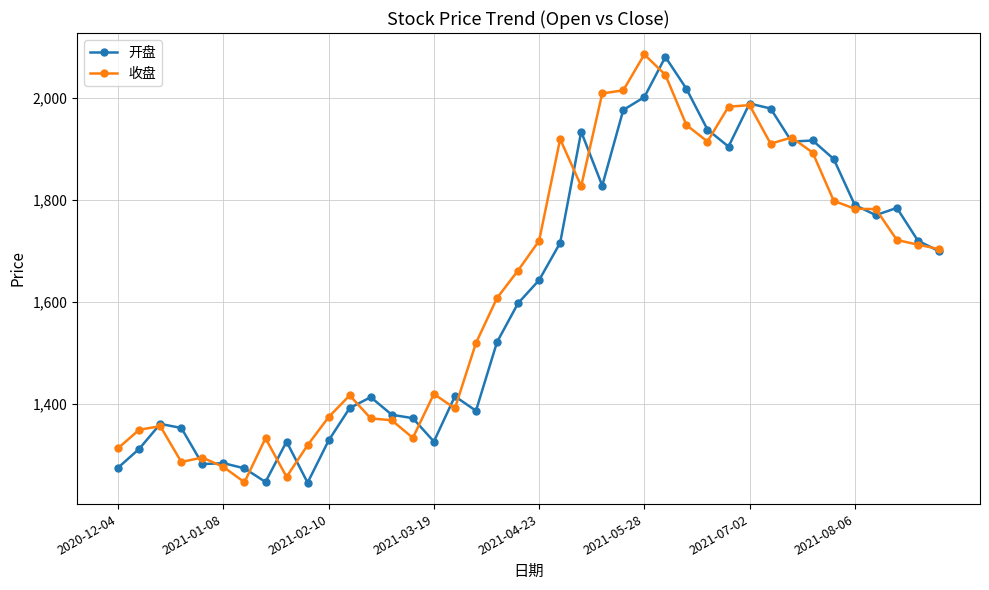

What is the value of the 收盘 point at the 18th from the left?

1519.1